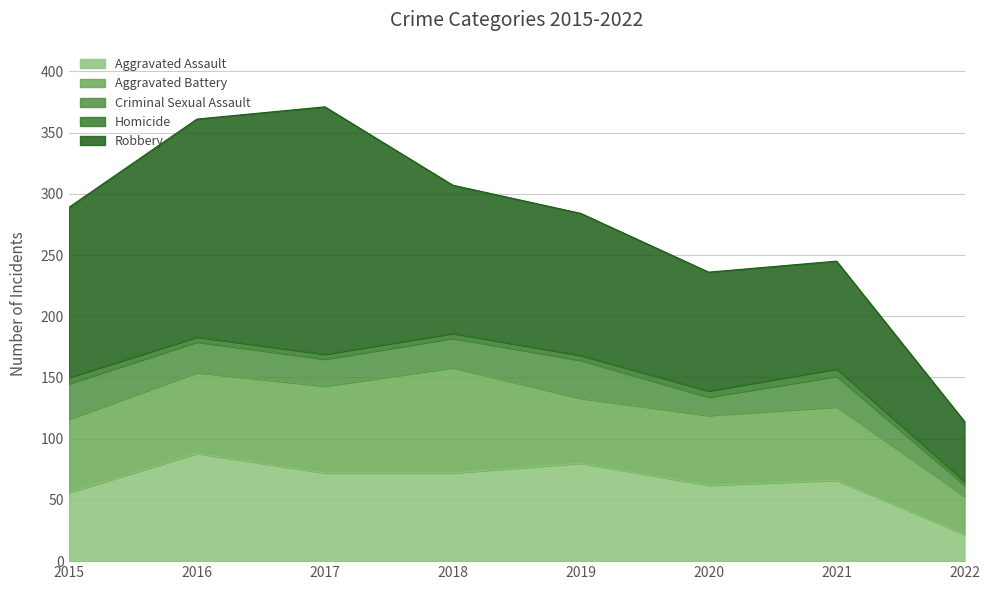

Is it true that Aggravated Battery equals 86 at 2018?

True